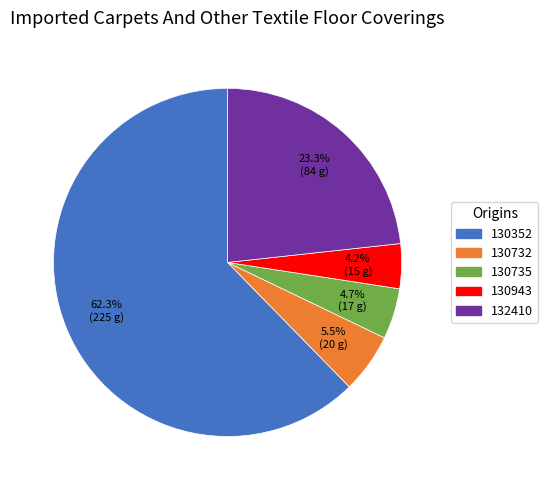

How much of the chart is everything except 130732?

94.5%